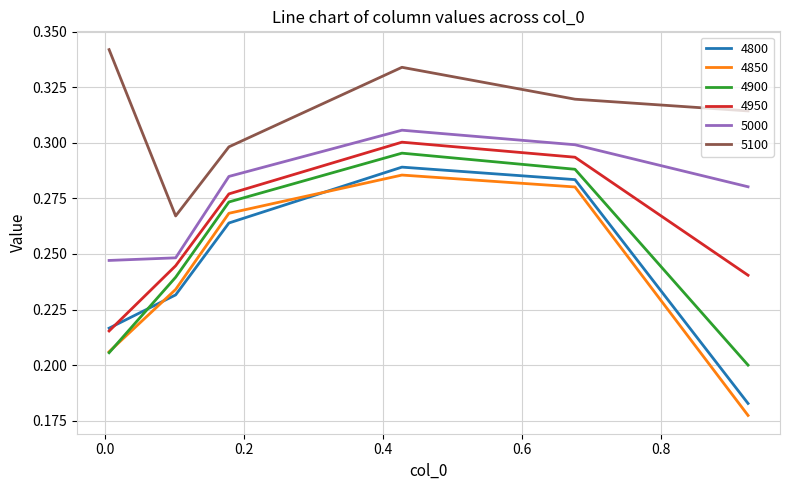

Does the chart display data point markers on the line(s)?

No